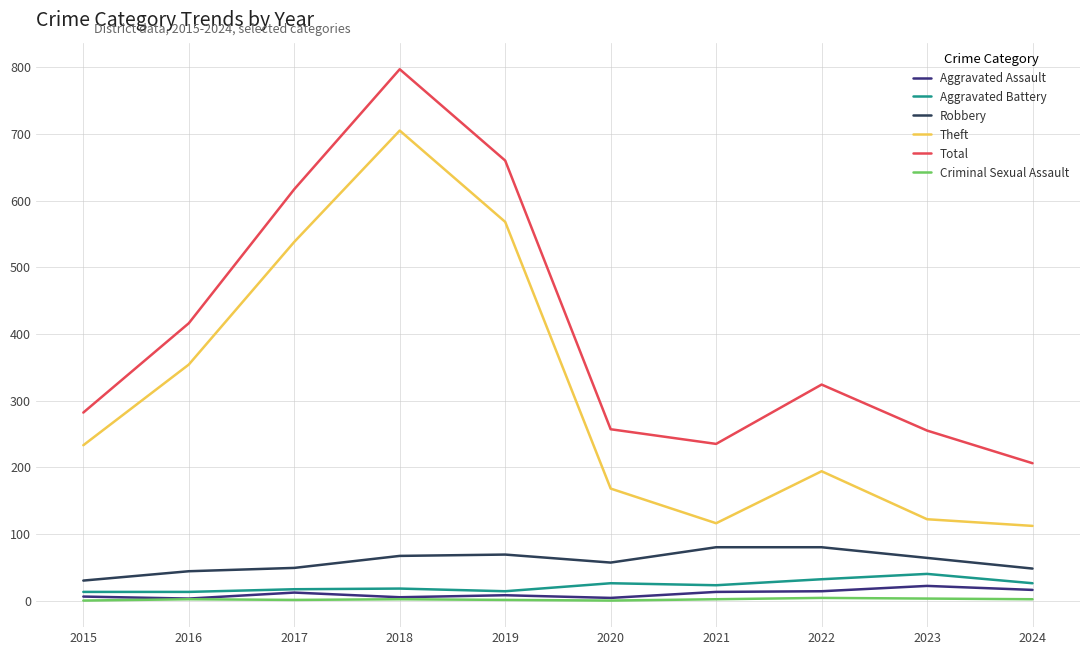

True or false: Robbery and Total cross at least once.

False